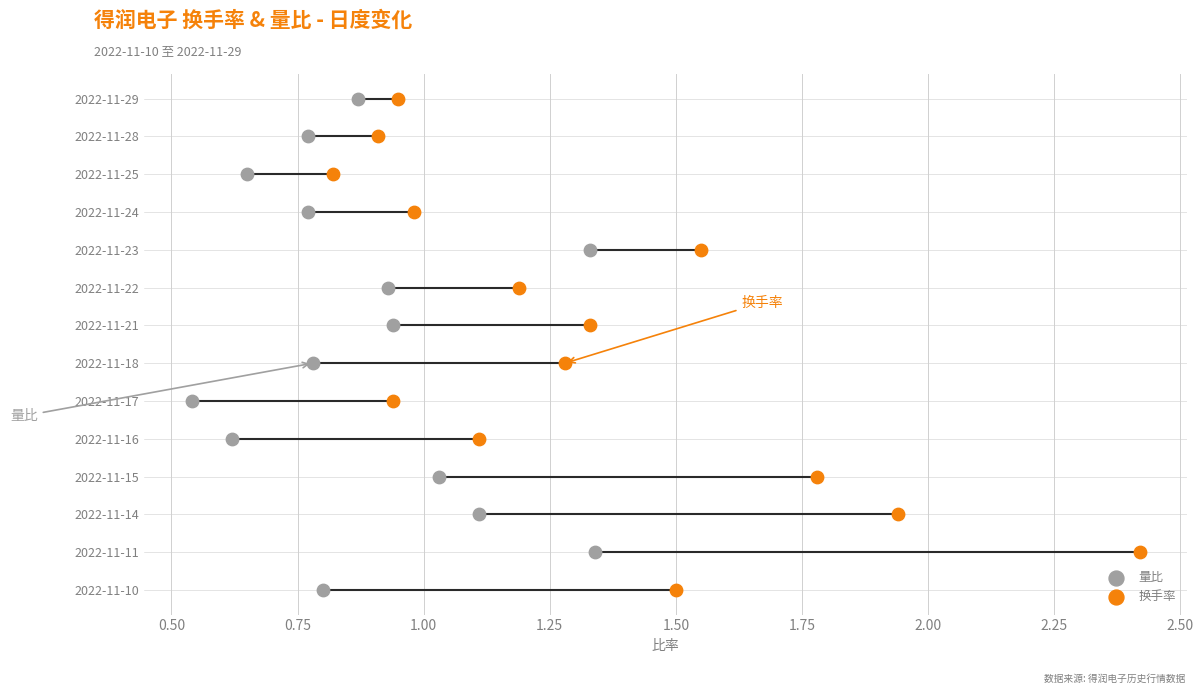

Which series has the largest Y range (max minus min)?

量比